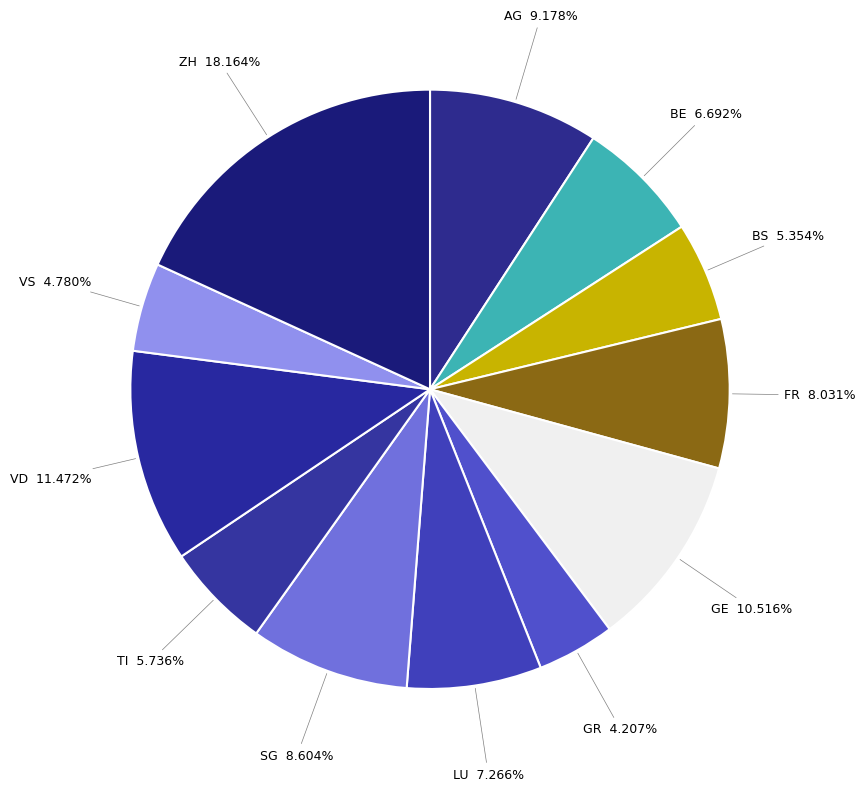

To the nearest percent, what is the difference between the largest and smallest slice percentages?

14%